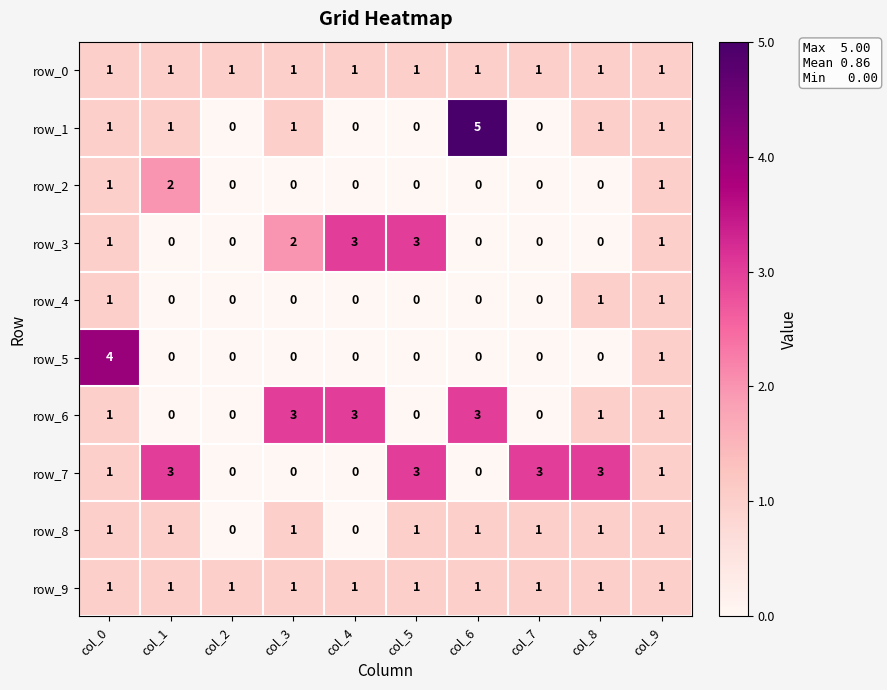

Count the row_4 values in the range 0 to 1.

10